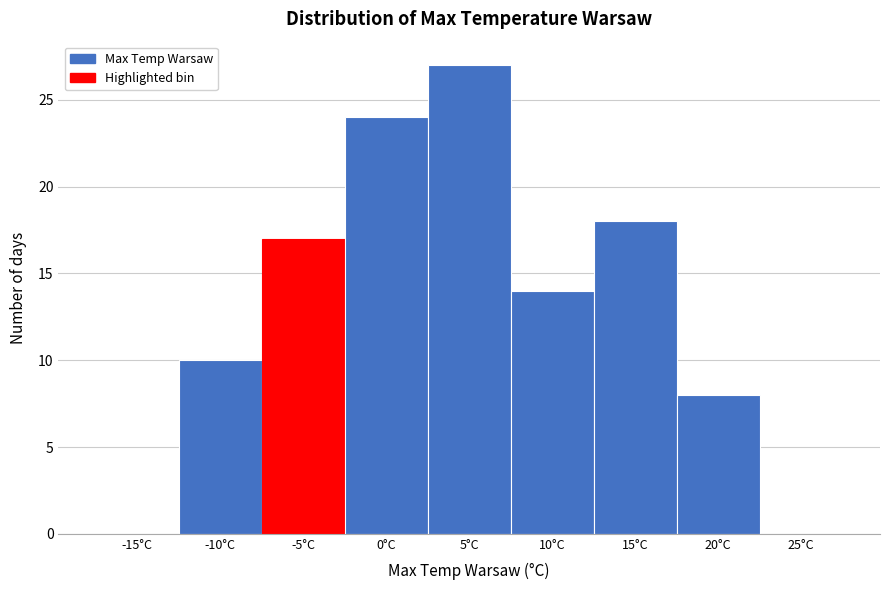

Reading left to right, transcribe all the data shown in this chart.

-15°C=0	-10°C=10	-5°C=17	0°C=24	5°C=27	10°C=14	15°C=18	20°C=8	25°C=0